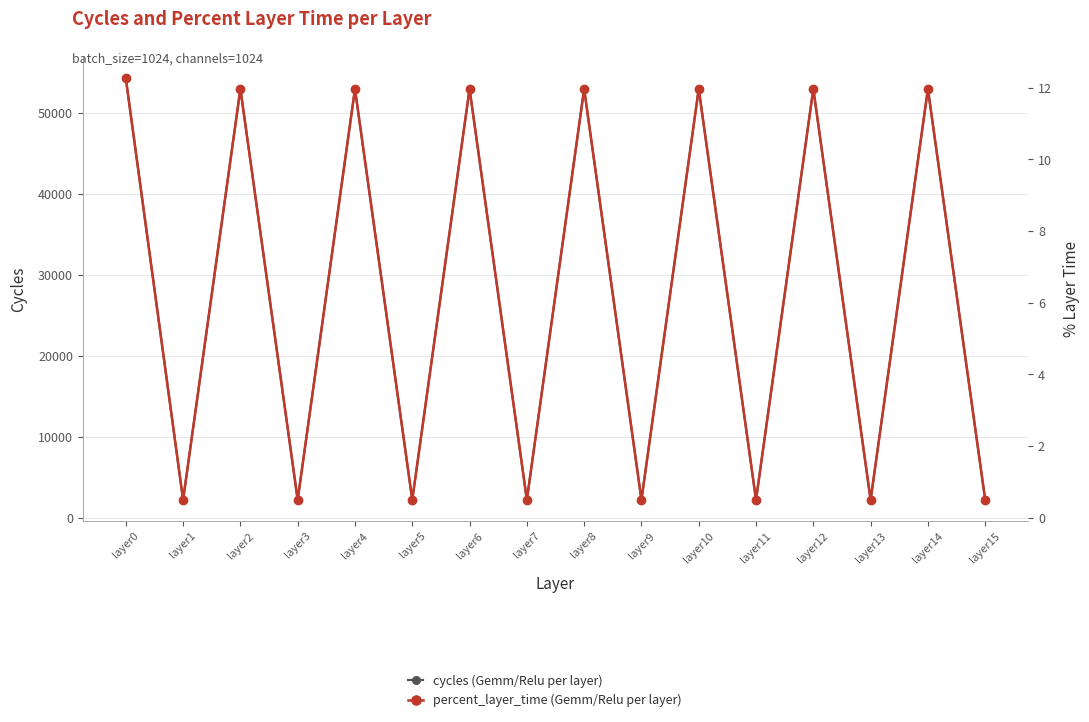

The percent_layer_time series shows 0.1 at layer9. True or false?

False